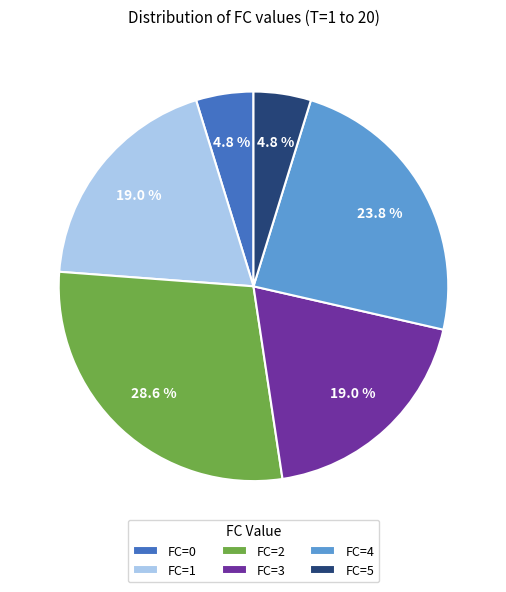

To the nearest percent, what is the average slice percentage?

17%